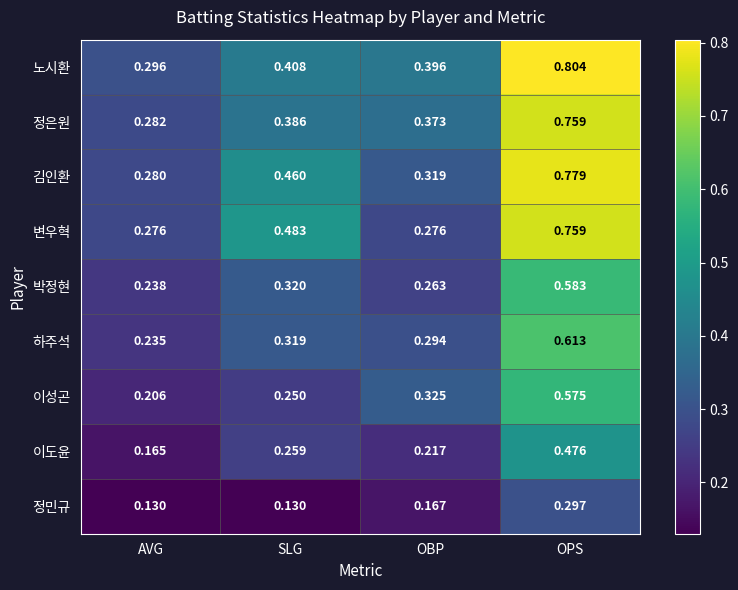

At which label does 변우혁 reach its peak?

OPS